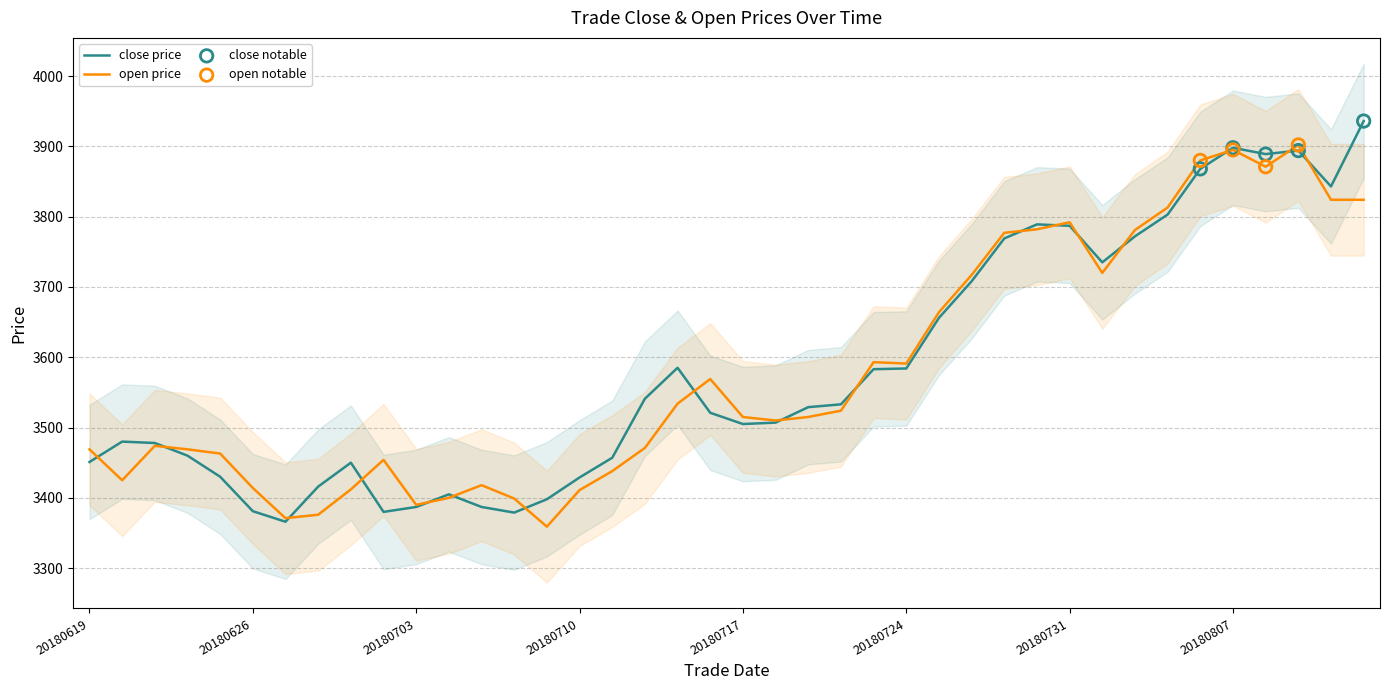

Which series has the widest spread of Y values?

close